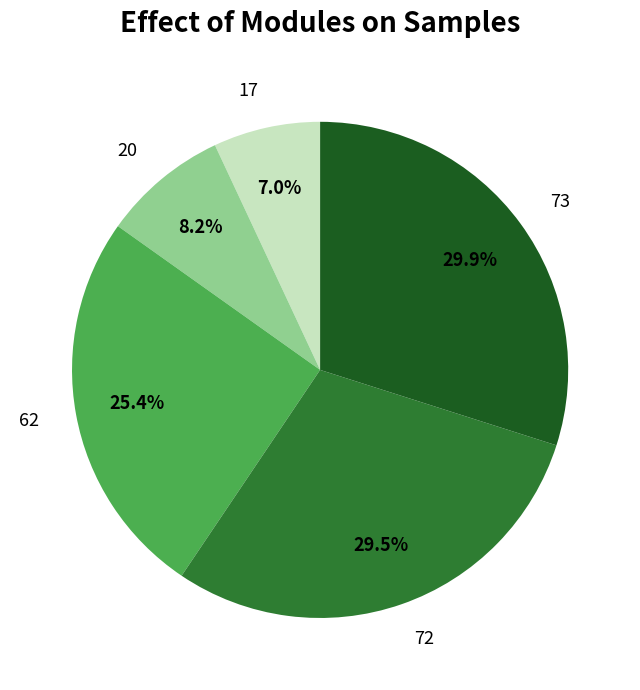

Is the sum of 20 and 17 greater than half?

No